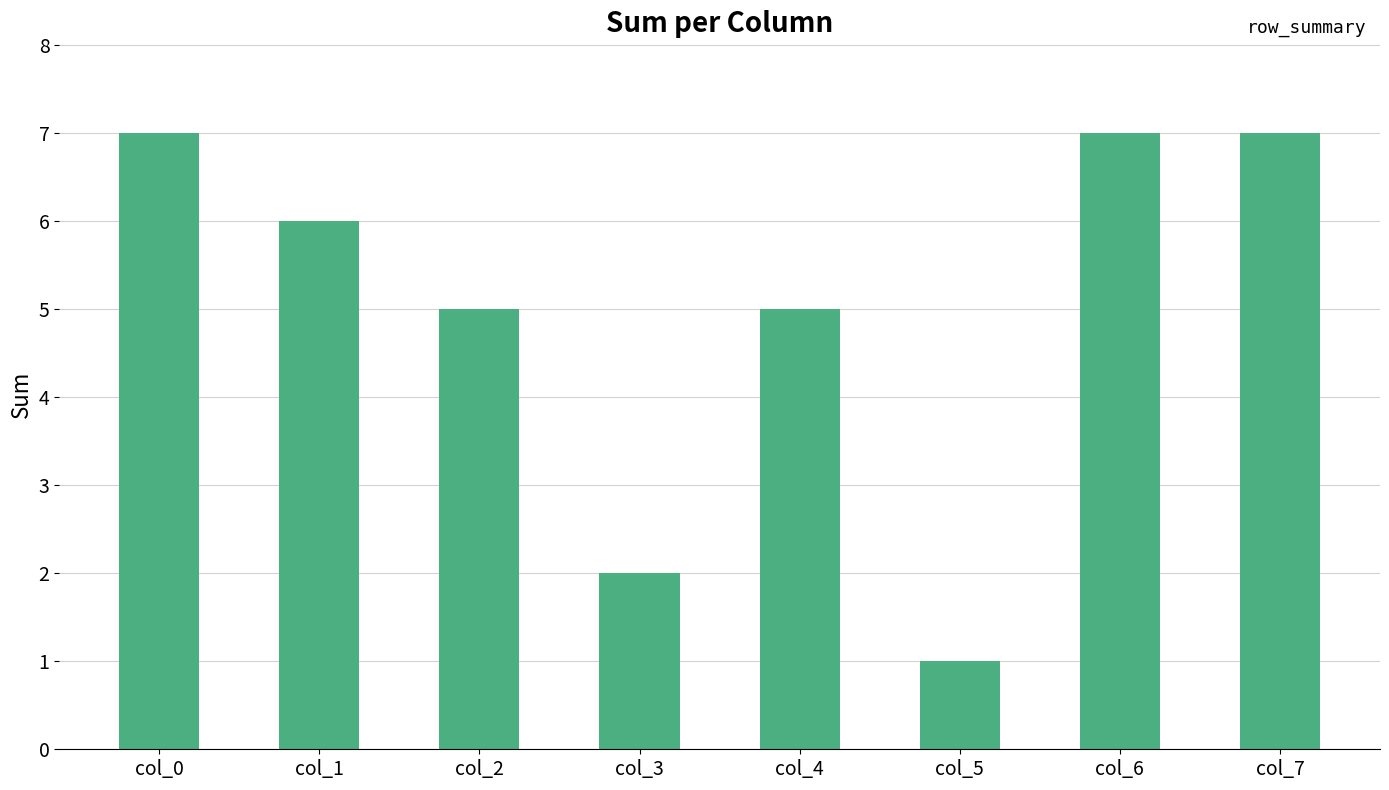

What is the maximum value shown in the chart?

7